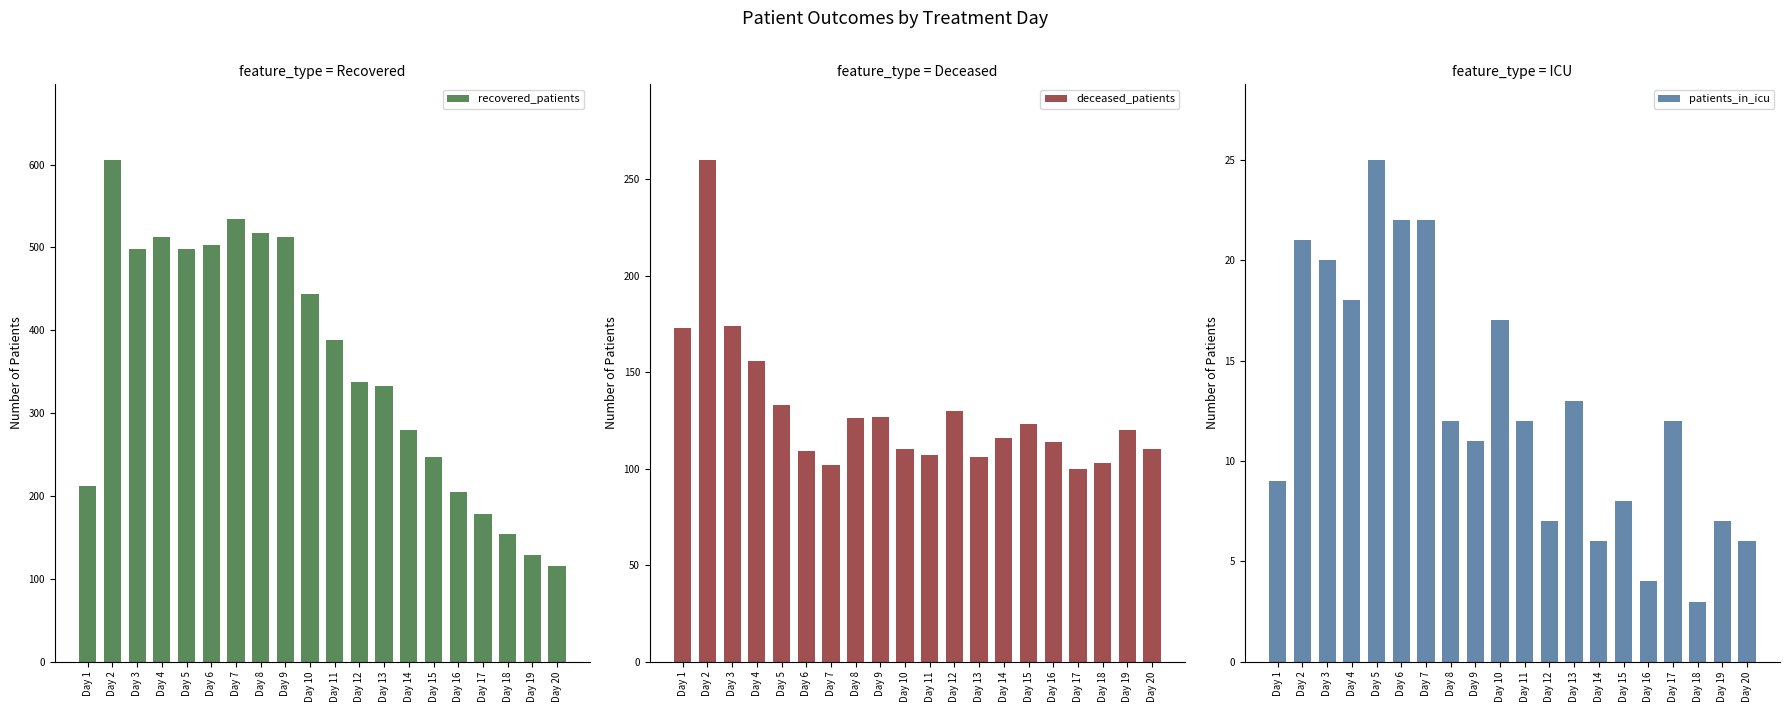

How many bars are there in total?

60